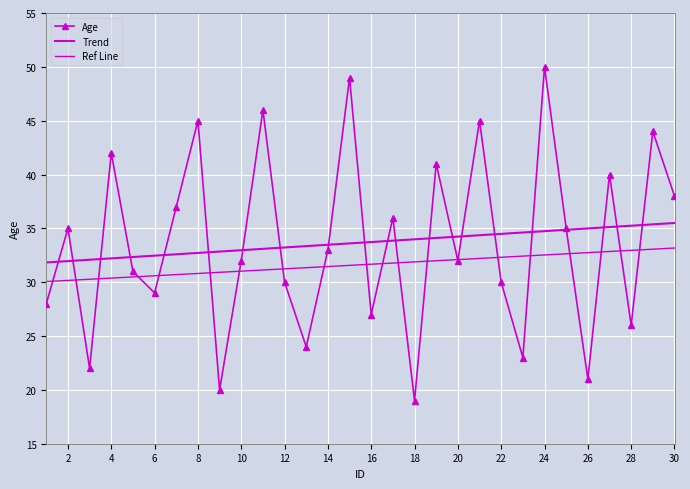

Which series ends up on top after the final intersection of Ref Line and Age?

Age